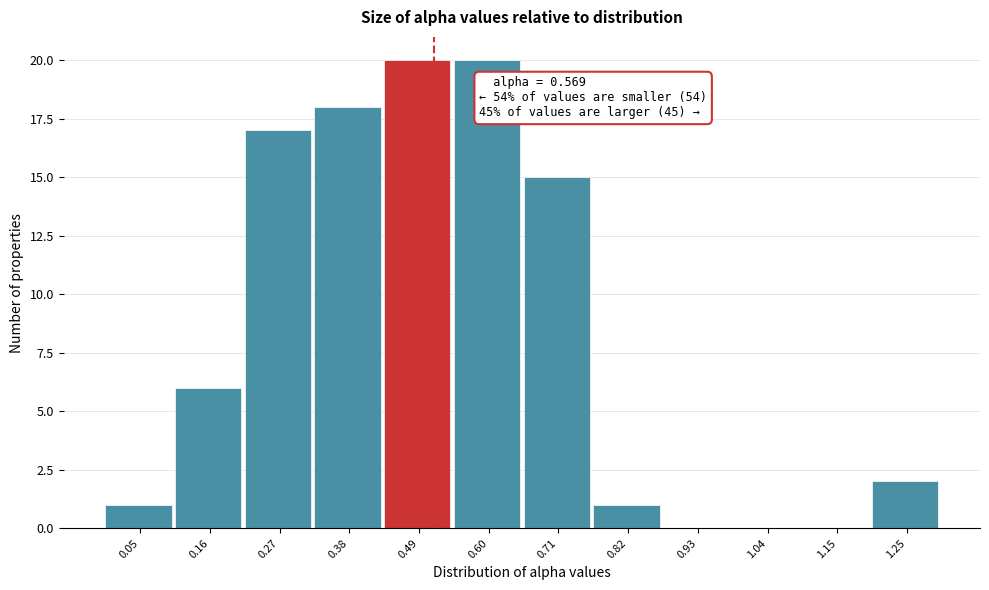

Reading left to right, transcribe all the data shown in this chart.

0.05=1	0.16=6	0.27=17	0.38=18	0.49=20	0.60=20	0.71=15	0.82=1	0.93=0	1.04=0	1.15=0	1.25=2